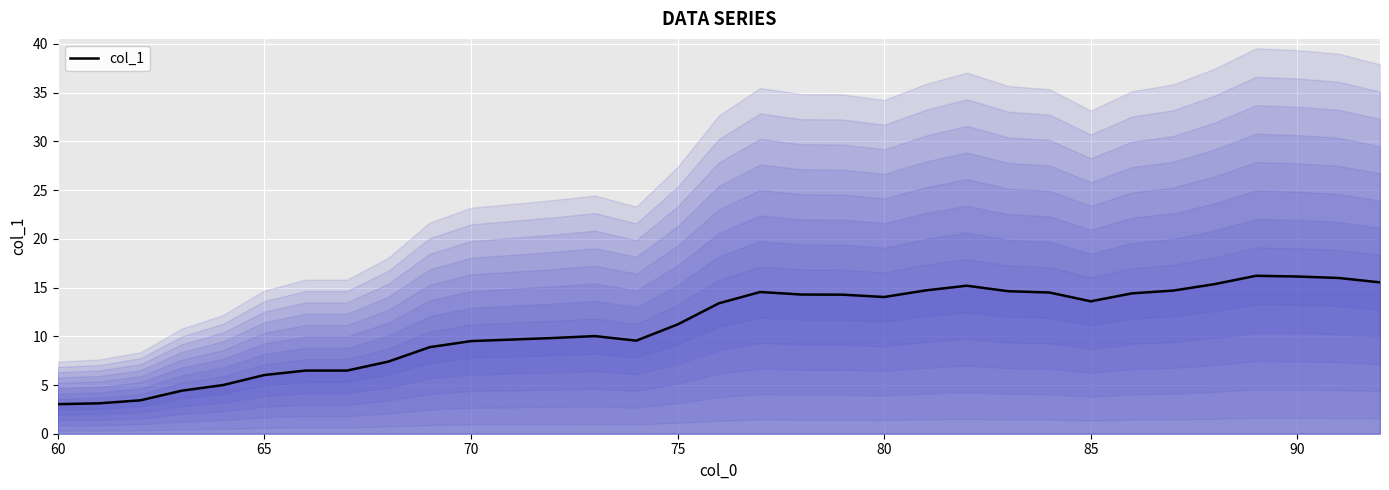

What is the average value?

11.1